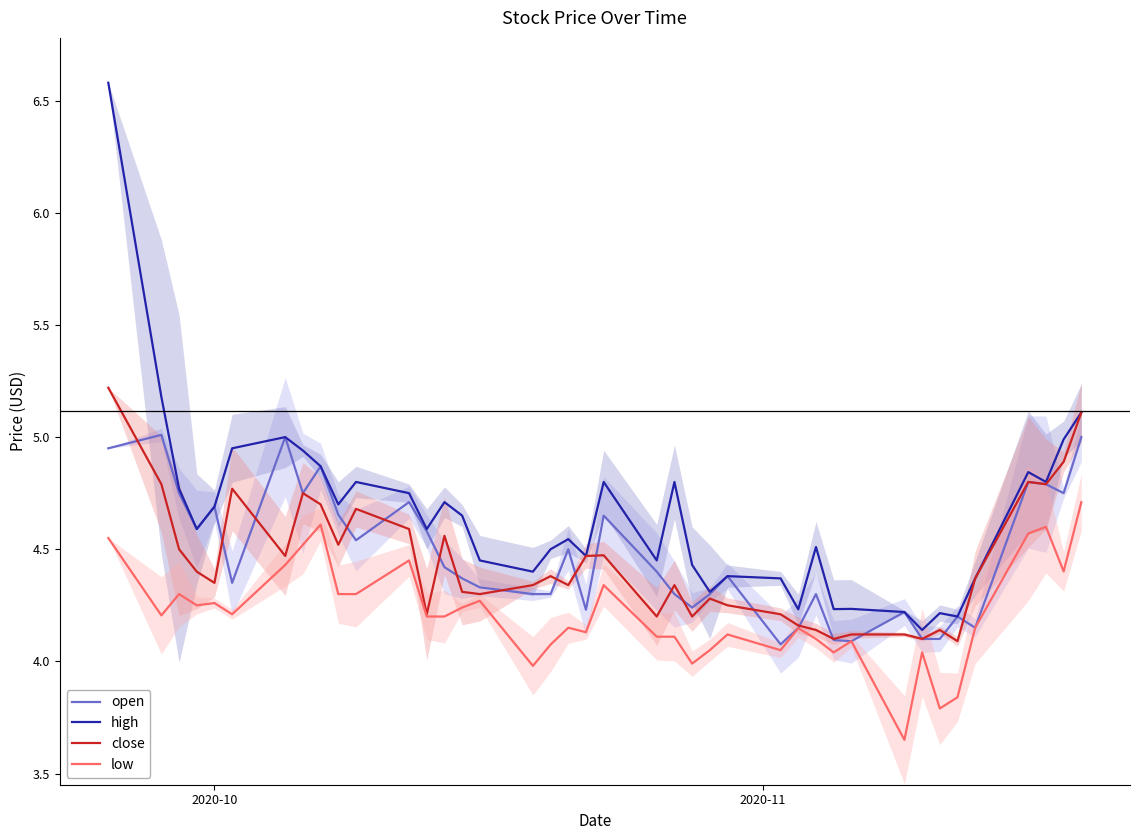

True or false: high and low cross at least once.

False